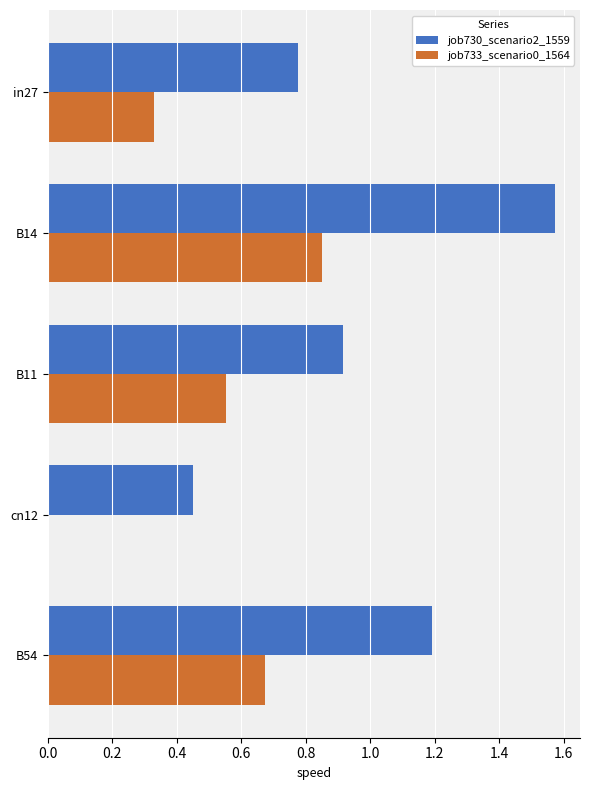

Is it true that job730_scenario2_1559 equals 2.5 at B14?

False